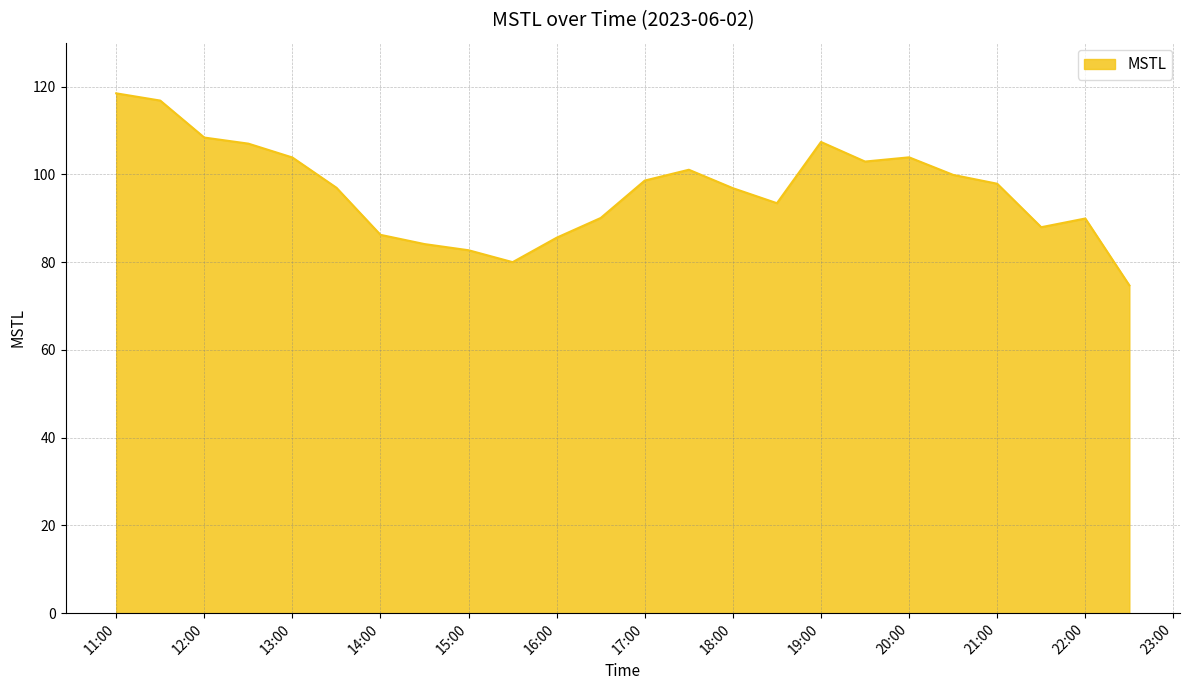

What is the maximum value shown in the chart?

118.5